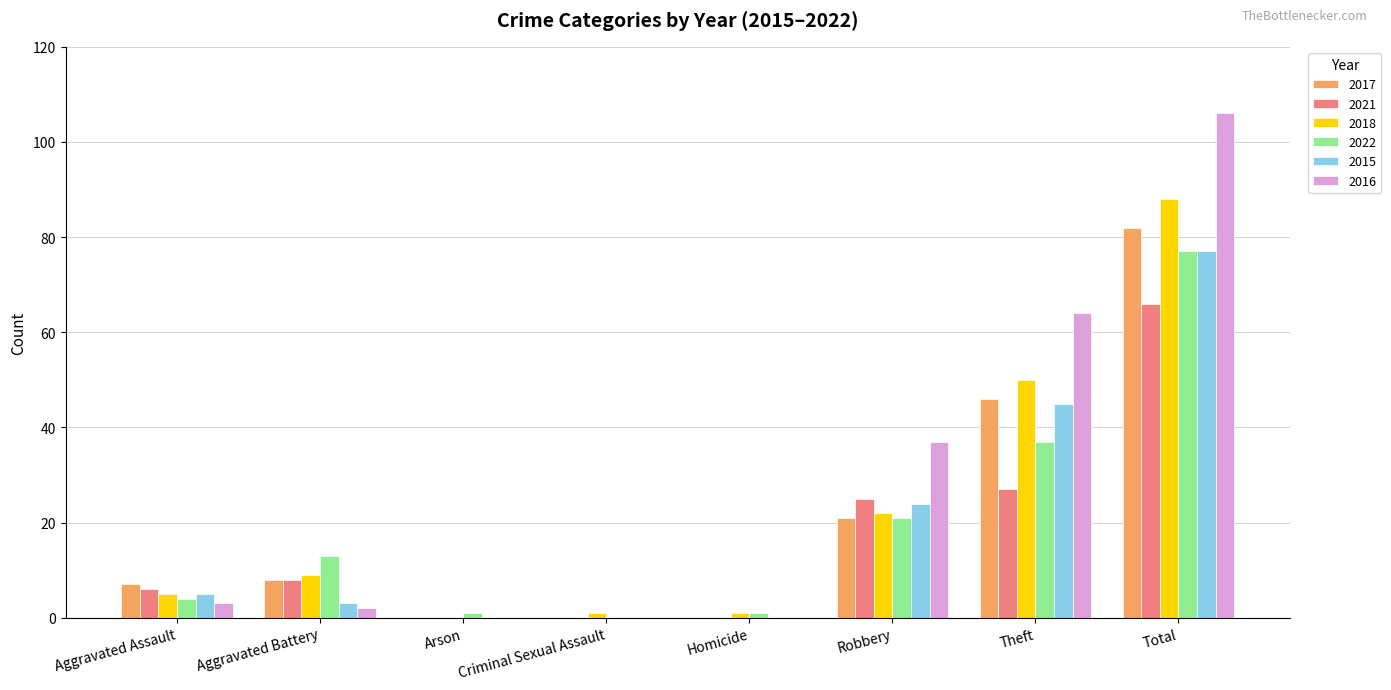

Reading left to right, transcribe all the data shown in this chart.

2017: Aggravated Assault=7	Aggravated Battery=8	Arson=0	Criminal Sexual Assault=0	Homicide=0	Robbery=21	Theft=46	Total=82
2021: Aggravated Assault=6	Aggravated Battery=8	Arson=0	Criminal Sexual Assault=0	Homicide=0	Robbery=25	Theft=27	Total=66
2018: Aggravated Assault=5	Aggravated Battery=9	Arson=0	Criminal Sexual Assault=1	Homicide=1	Robbery=22	Theft=50	Total=88
2022: Aggravated Assault=4	Aggravated Battery=13	Arson=1	Criminal Sexual Assault=0	Homicide=1	Robbery=21	Theft=37	Total=77
2015: Aggravated Assault=5	Aggravated Battery=3	Arson=0	Criminal Sexual Assault=0	Homicide=0	Robbery=24	Theft=45	Total=77
2016: Aggravated Assault=3	Aggravated Battery=2	Arson=0	Criminal Sexual Assault=0	Homicide=0	Robbery=37	Theft=64	Total=106